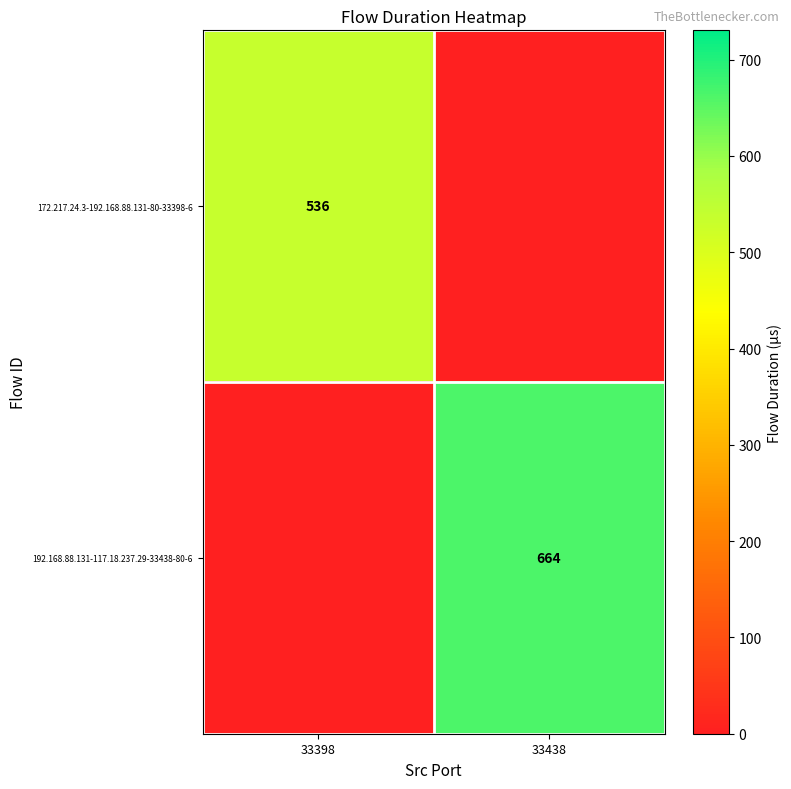

Is it true that 172.217.24.3-192.168.88.131-80-33398-6 equals 536 at 33398?

True